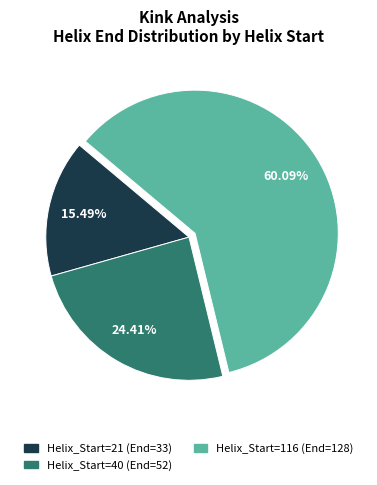

Count the number of slices in the pie.

3